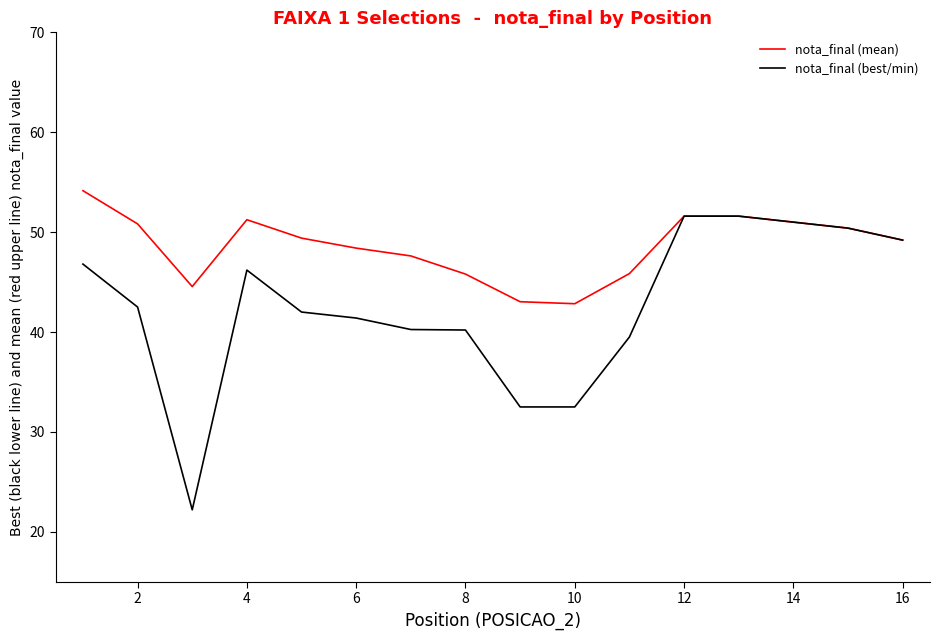

What is the maximum value for nota_final (best/min)?

51.6